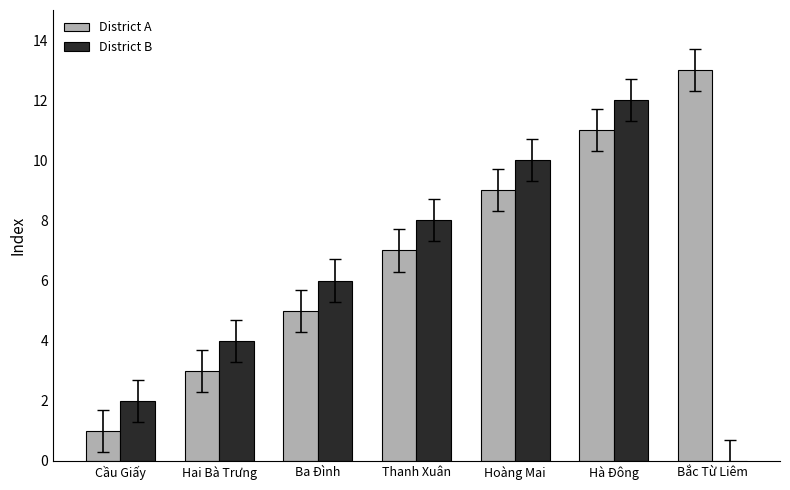

Is the value of District B at Hà Đông greater than the value of District A at Thanh Xuân?

Yes